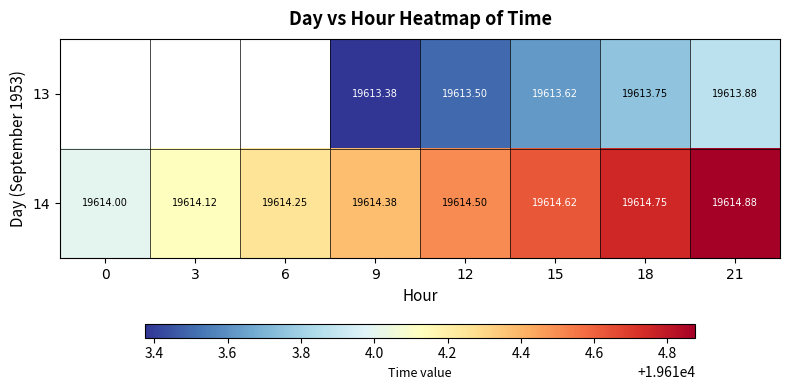

Rank the categories by 14 value from highest to lowest.

21, 18, 15, 12, 9, 6, 3, 0